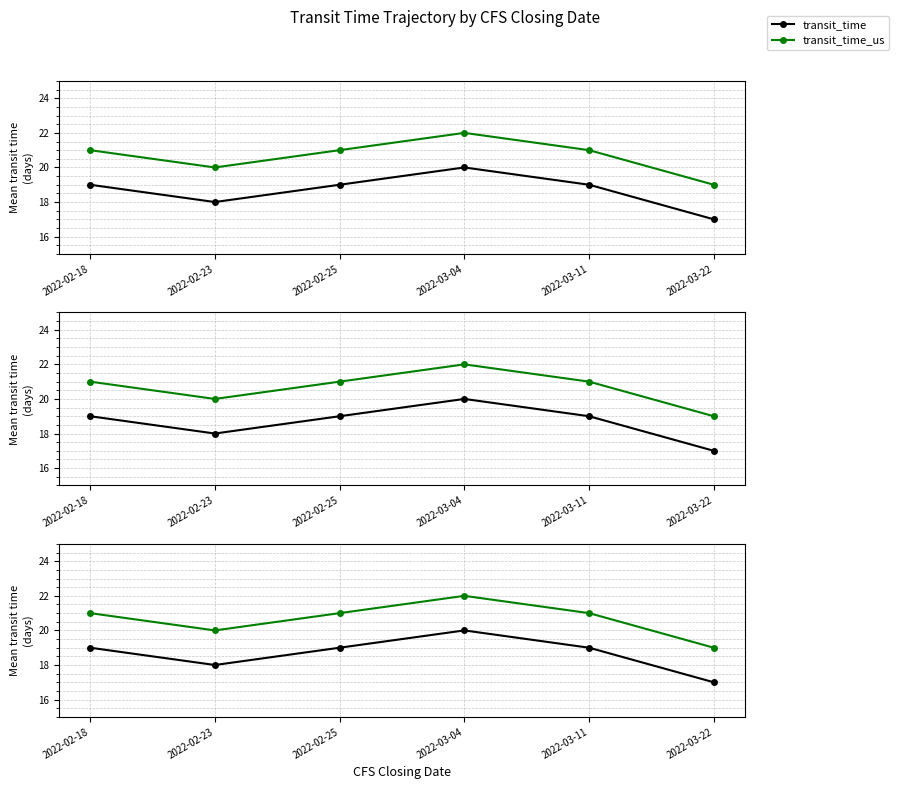

Is it true that transit_time_us equals 32 at 2022-02-18?

False